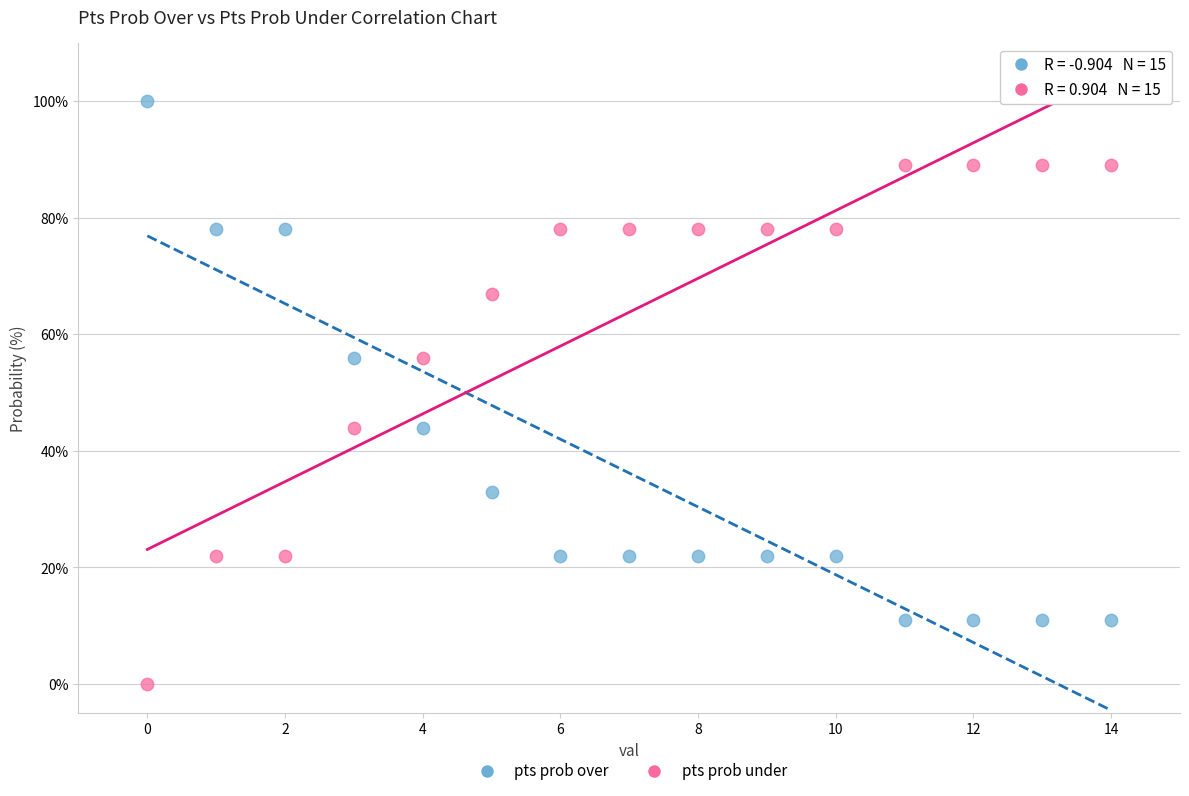

Which series contains the highest Y value?

pts prob over